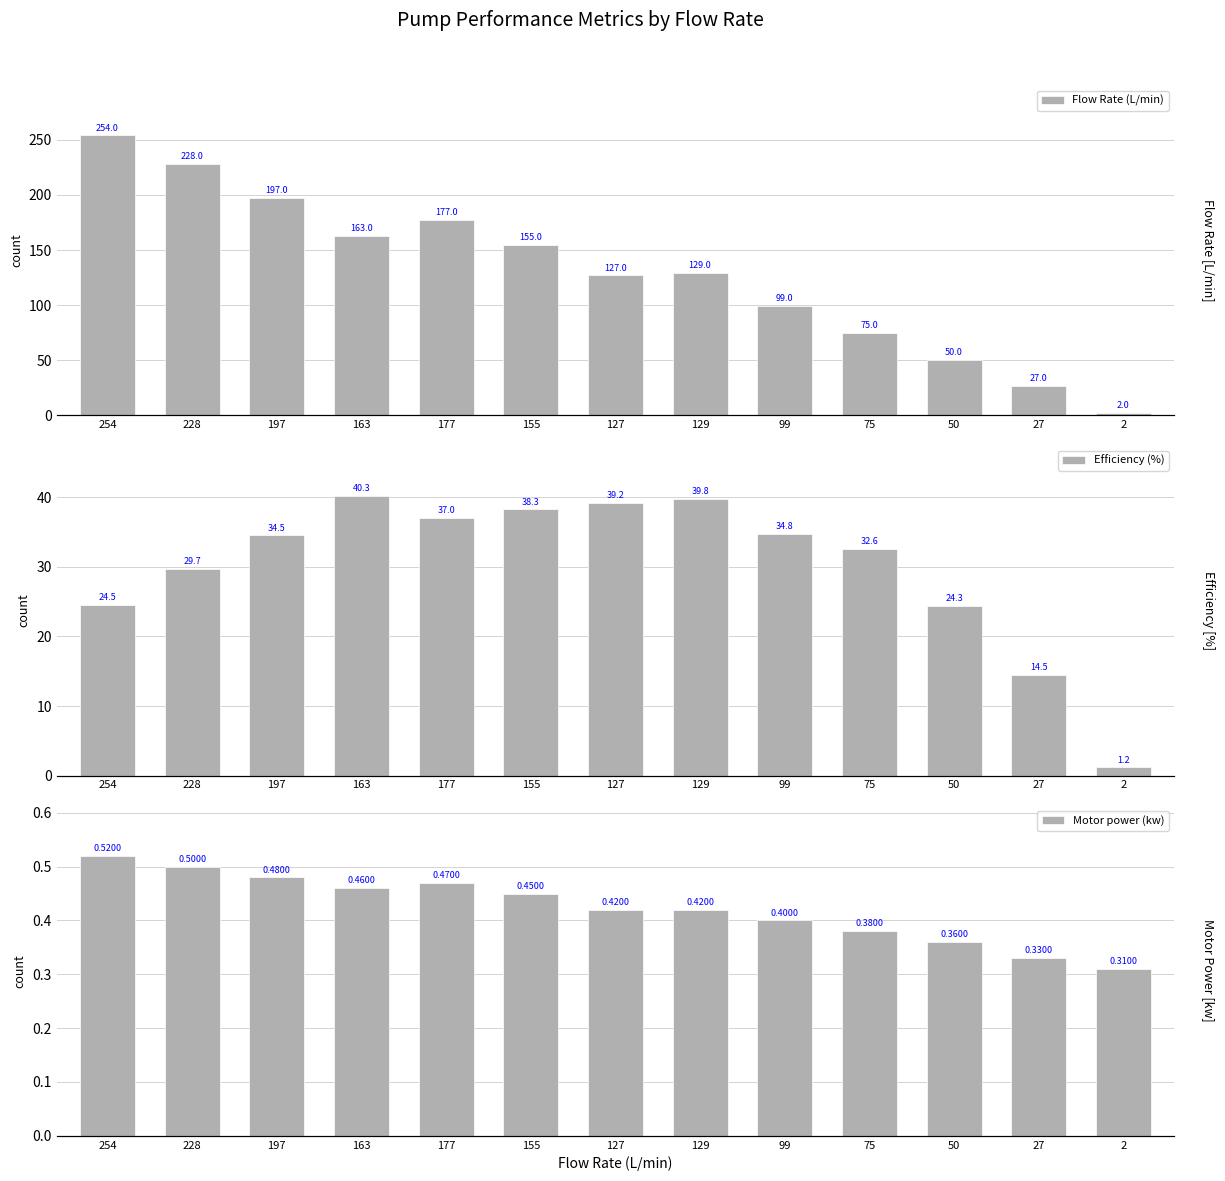

Which has a higher value, 177 or 75?

177